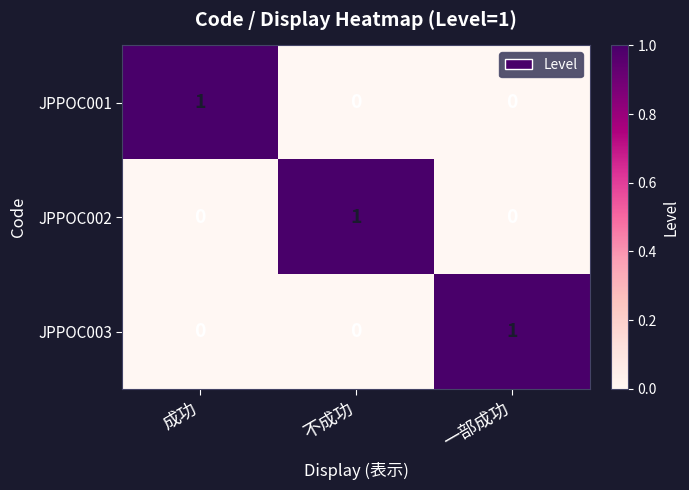

True or false: JPPOC001 has a value of 0 at 一部成功.

True